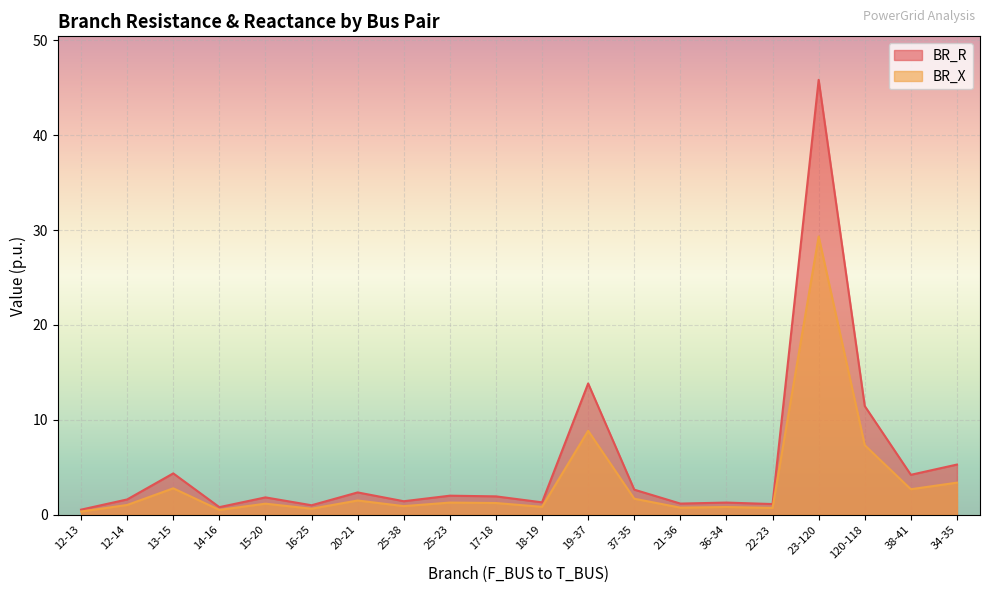

What is the difference between the BR_R values at 25-38 and 13-15?

2.9